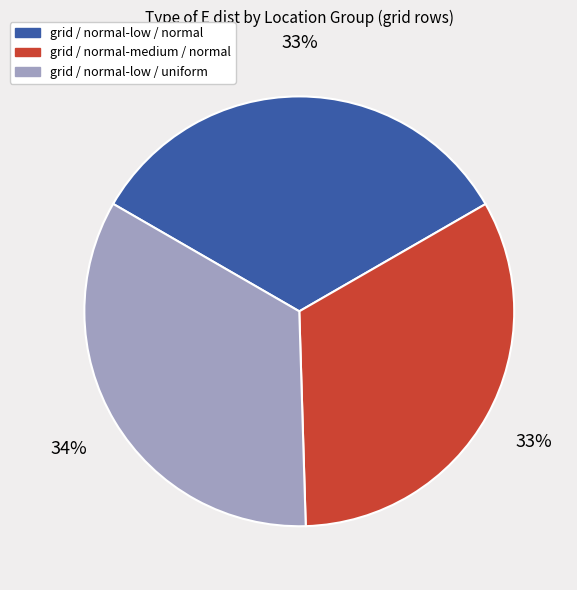

Does any single category account for the majority?

No